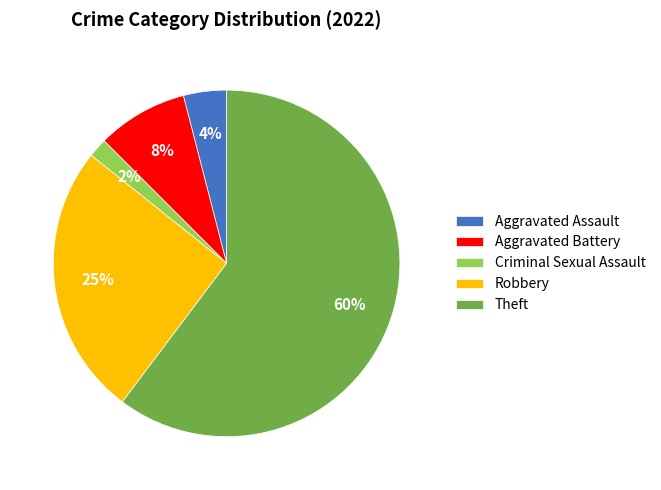

What is the smallest slice in the pie chart?

Criminal Sexual Assault